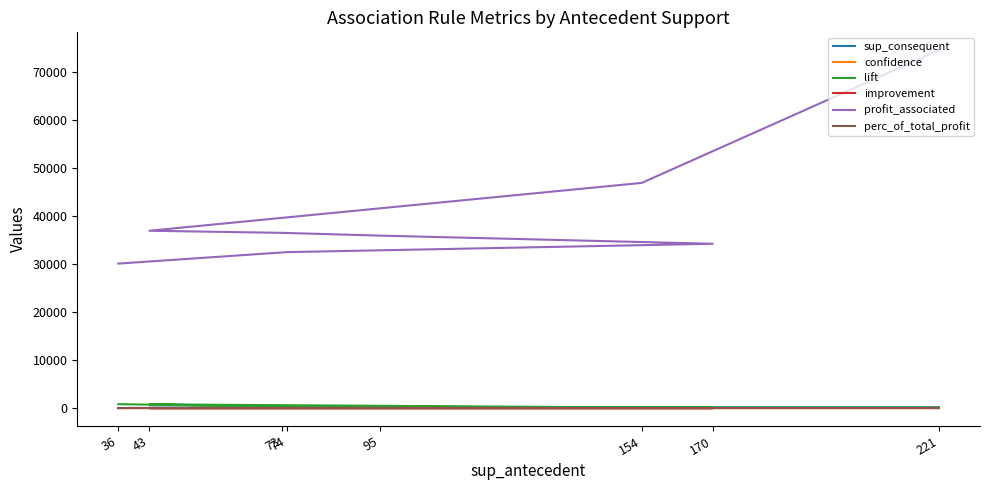

Reading left to right, transcribe all the data shown in this chart.

sup_consequent: 170.0	131.0	34.0	58.0	88.0	90.0	55.0	17.0
confidence: 0.2	0.2	0.4	0.2	0.1	0.2	0.2	0.2
lift: 96.3	119.5	776.3	301.6	59.4	120.5	296.3	811.3
improvement: 0.2	0.2	0.4	0.2	0.1	0.2	0.2	0.2
profit_associated: 74451.4	46847.0	36891.3	36455.9	35878.5	34184.5	32443.7	30057.0
perc_of_total_profit: 0.0	0.0	0.0	0.0	0.0	0.0	0.0	0.0